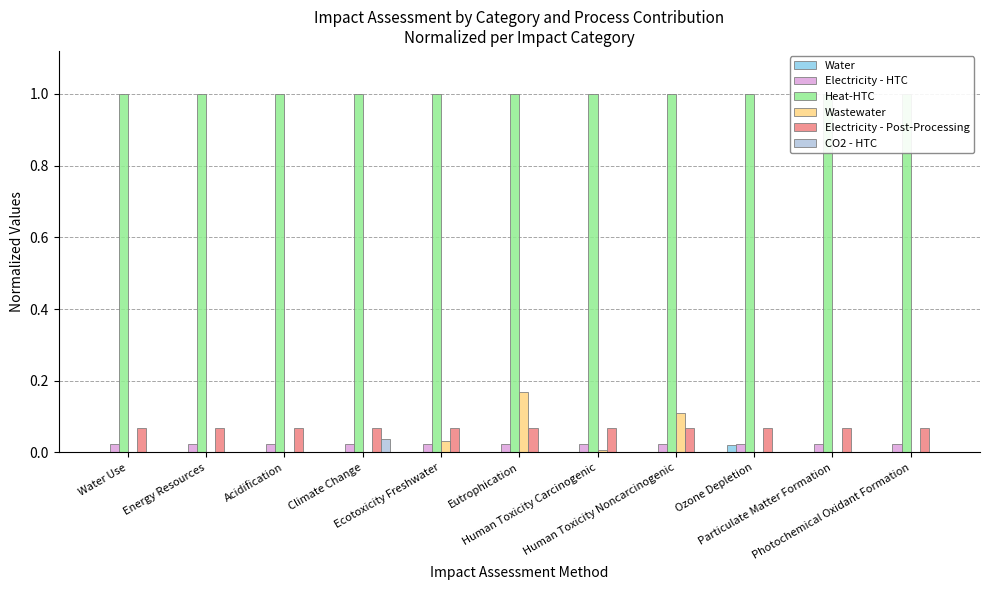

How many bars are there in total?

66